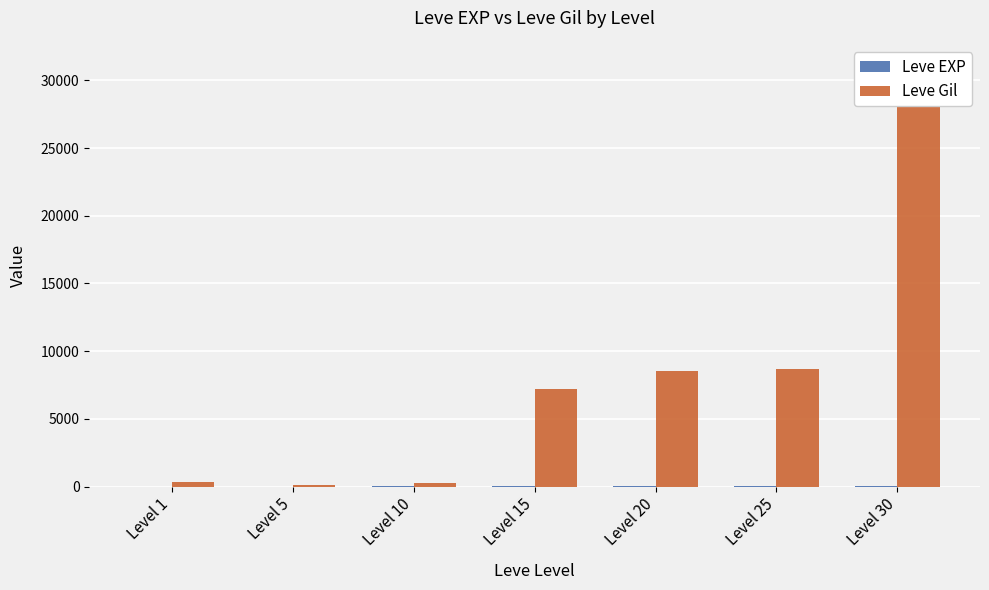

Where is Leve Gil nearest to the value 15590?

Level 25